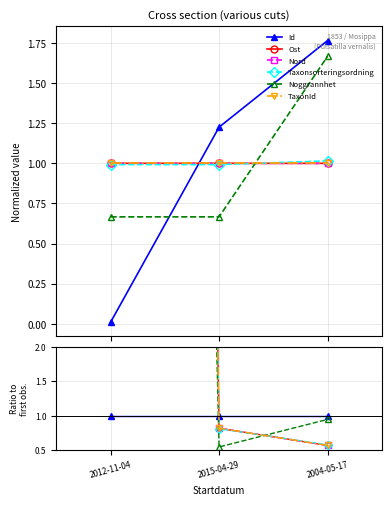

True or false: TaxonId has a value of 0.3 at 2004-05-17.

False